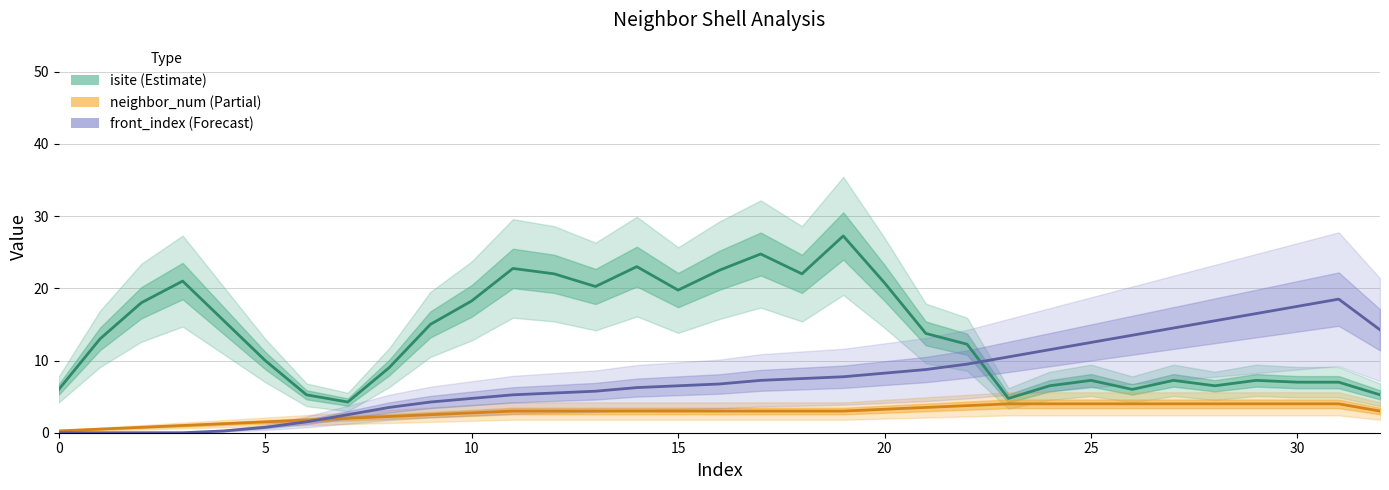

What is the highest value of the front_index series?

18.5